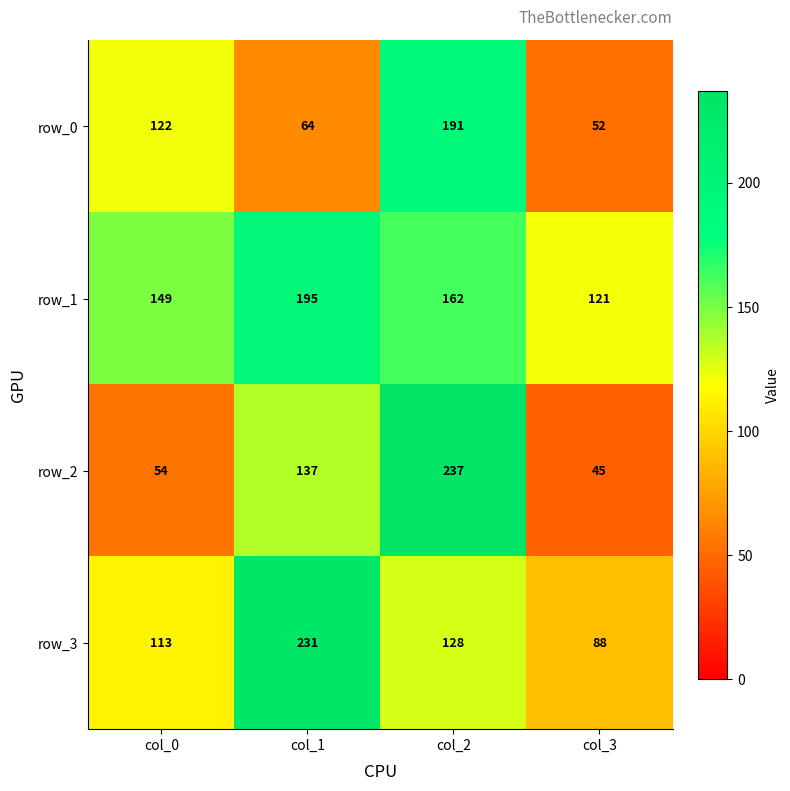

Rank the categories by row_0 value from lowest to highest.

col_3, col_1, col_0, col_2